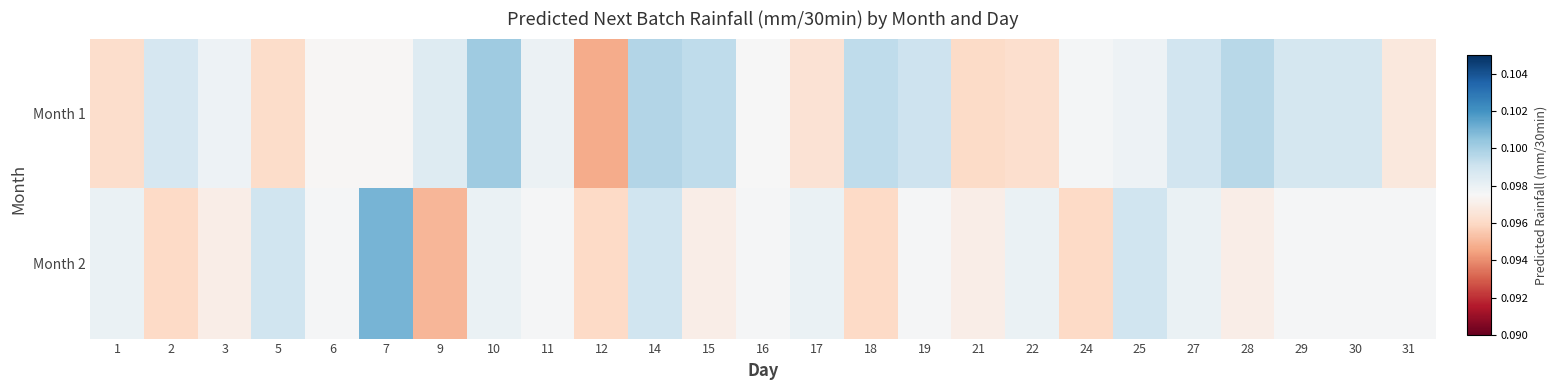

Which label corresponds to the largest value in the chart?

7